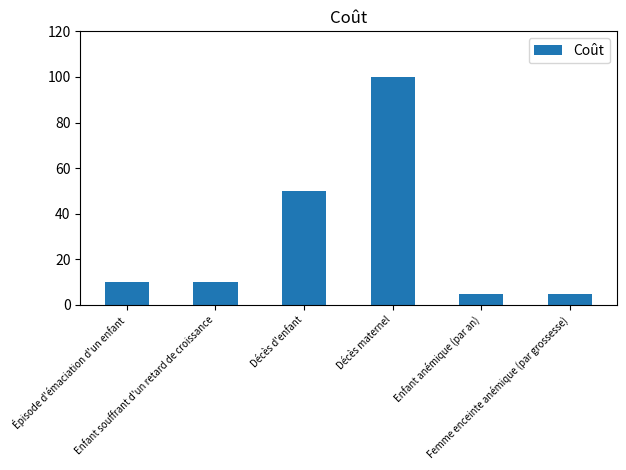

What is the average value?

30